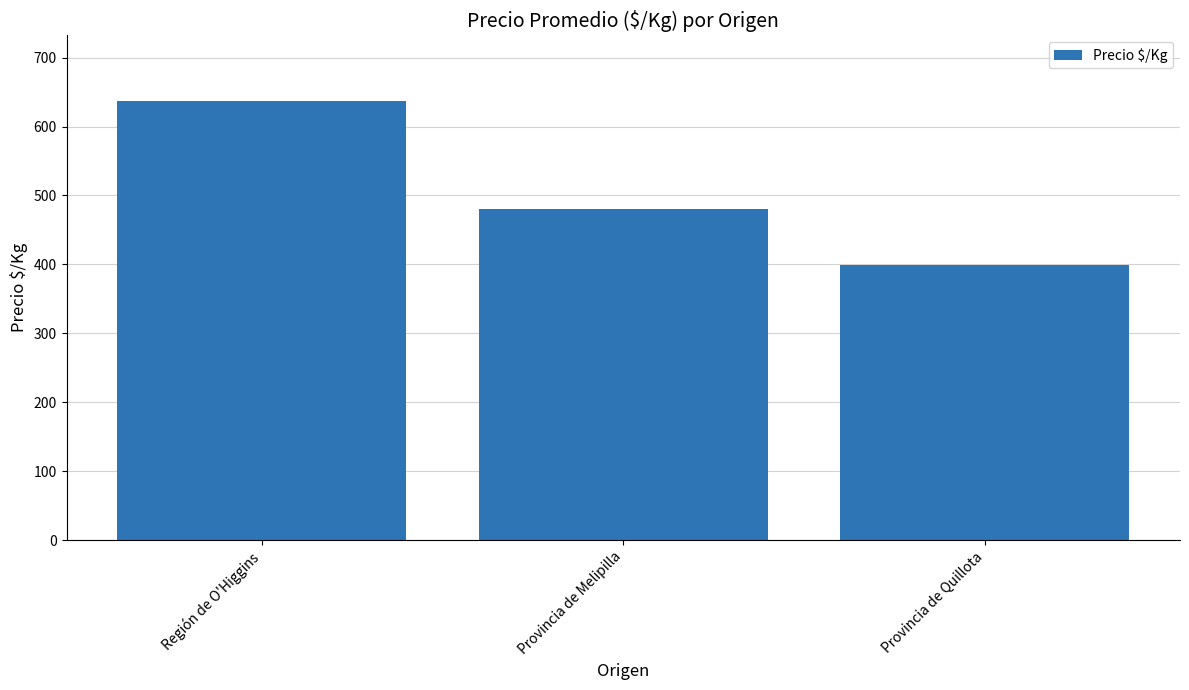

What is the greatest value displayed?

636.8